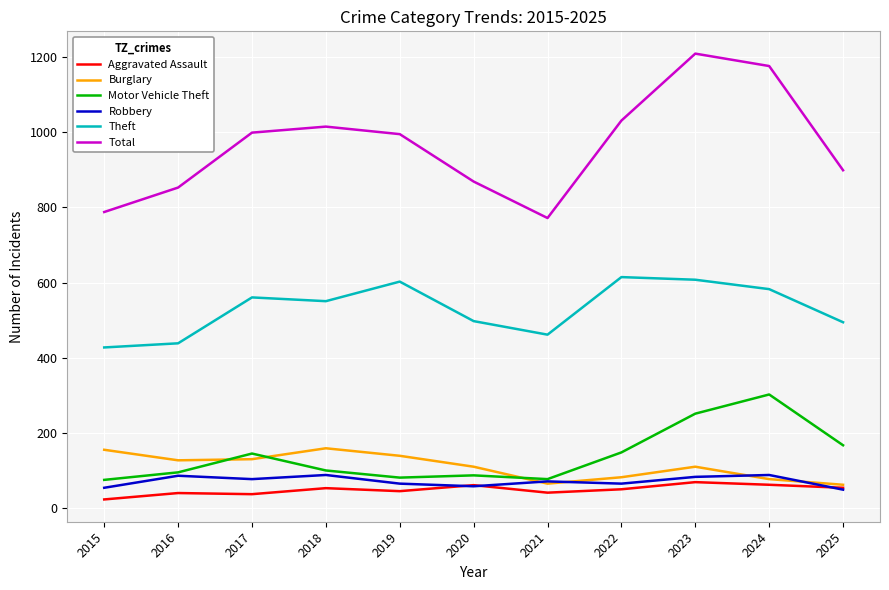

Does the chart have visible grid lines?

Yes